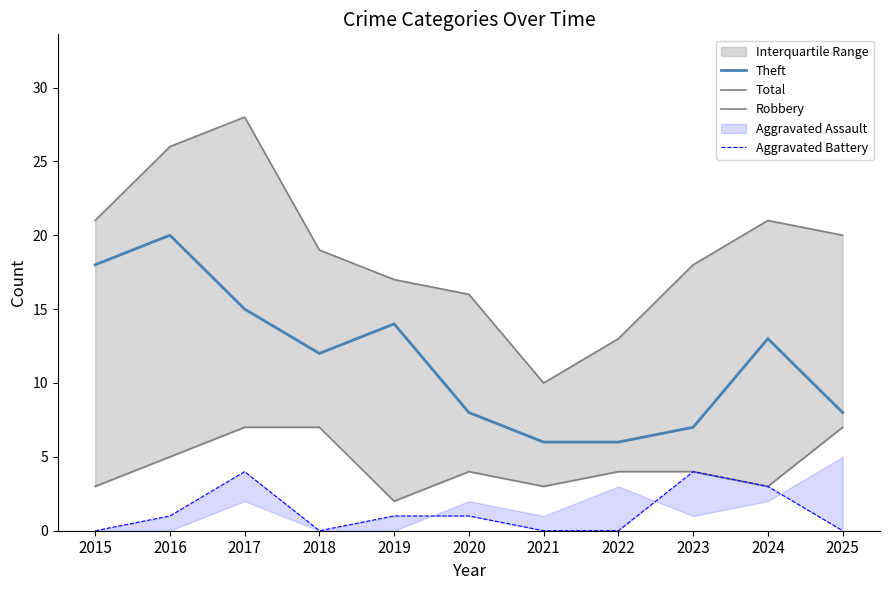

What is the average value of the Theft series?

12